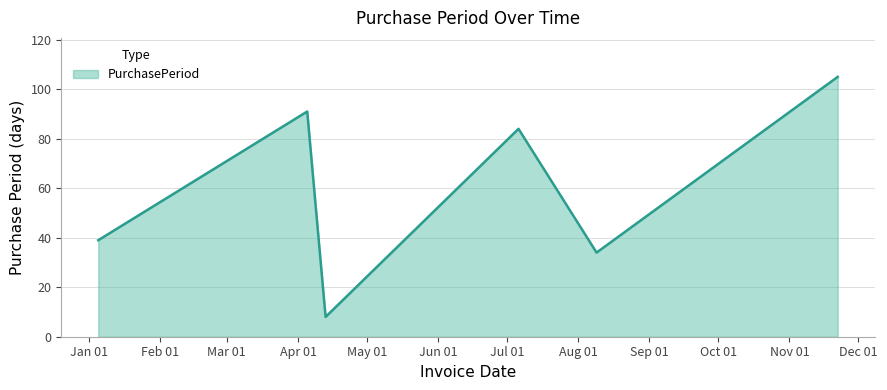

True or false: the data has more than 2 interior local peaks.

False